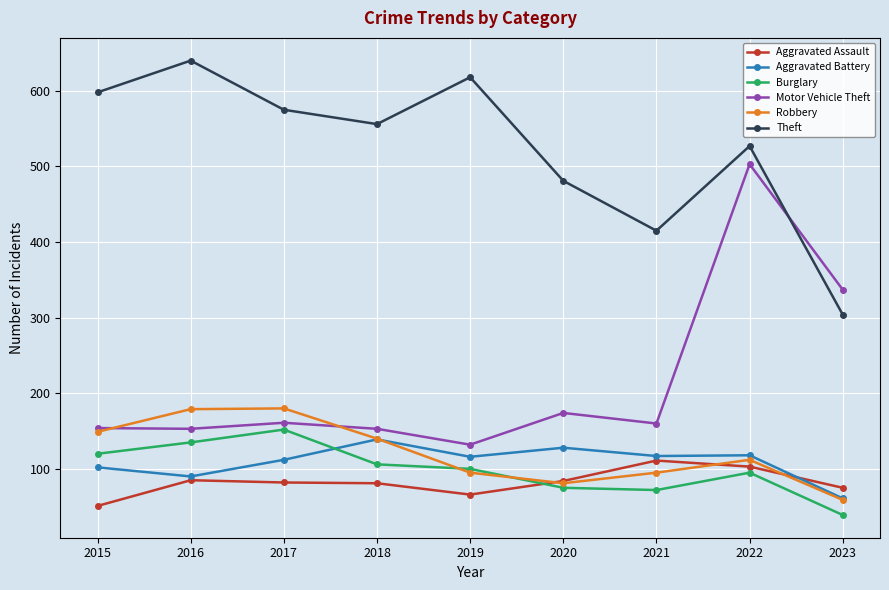

The value of Theft at 2016 is 1102. True or false?

False